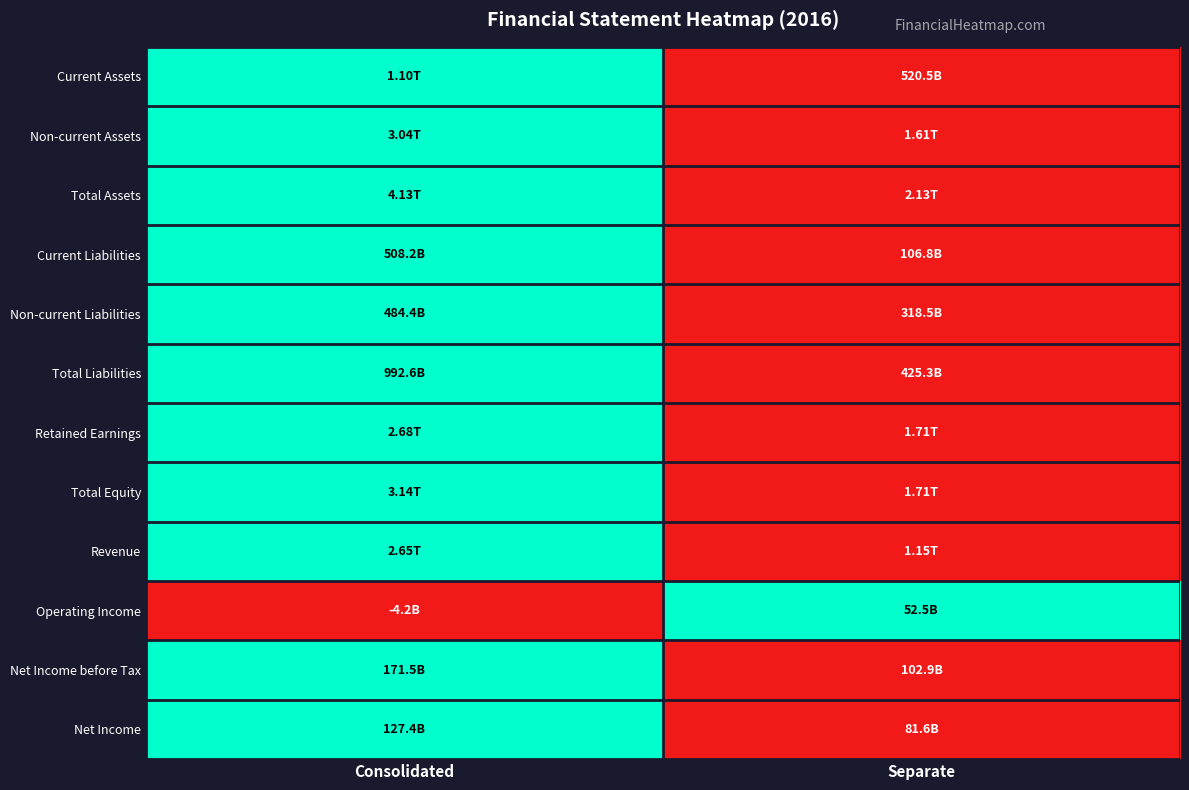

How many categories are shown in the chart?

2